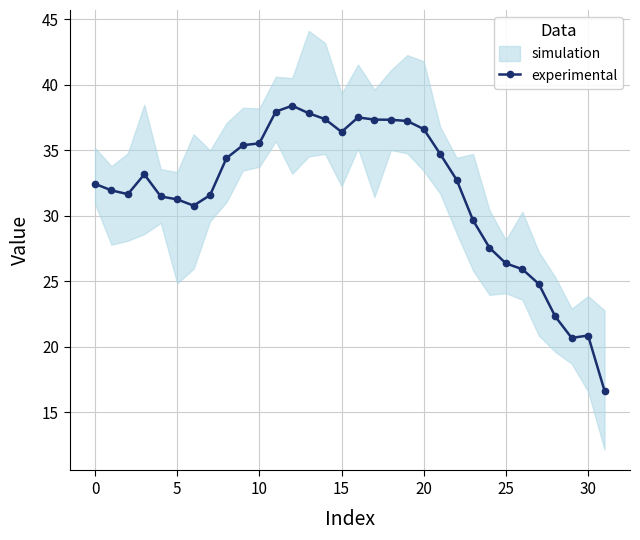

The chart shows a value of 65.1 at 11. True or false?

False